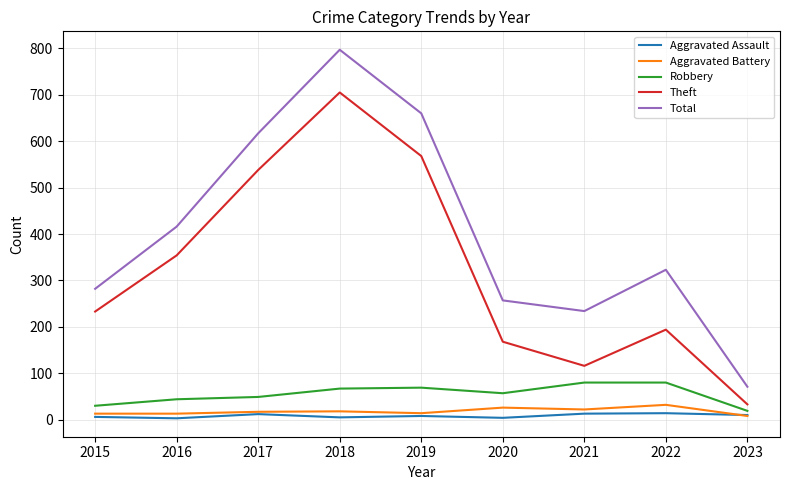

Which category has the highest value in the Total series?

2018